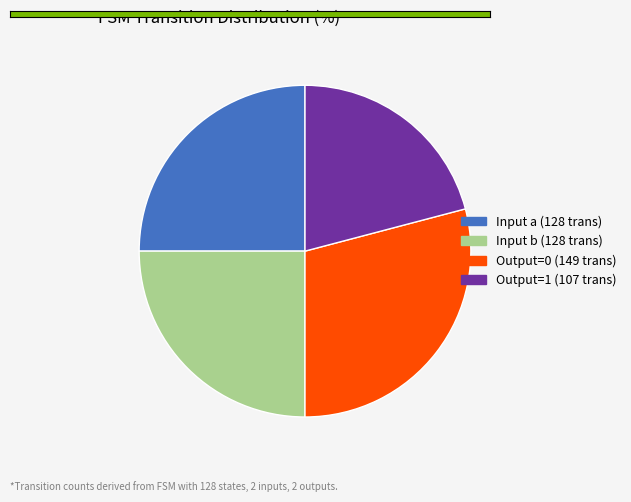

Between Input b (128 trans) and Output=1 (107 trans), which is larger?

Input b (128 trans)